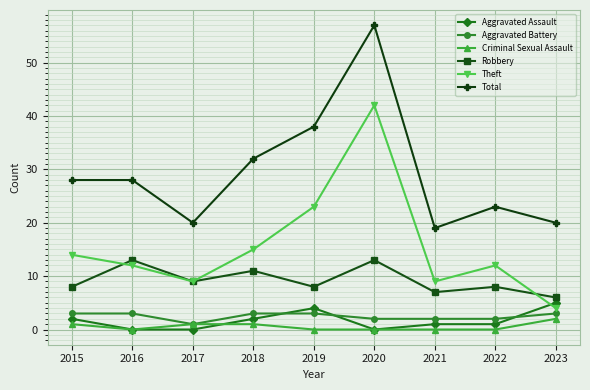

How many lines are shown in the chart?

6